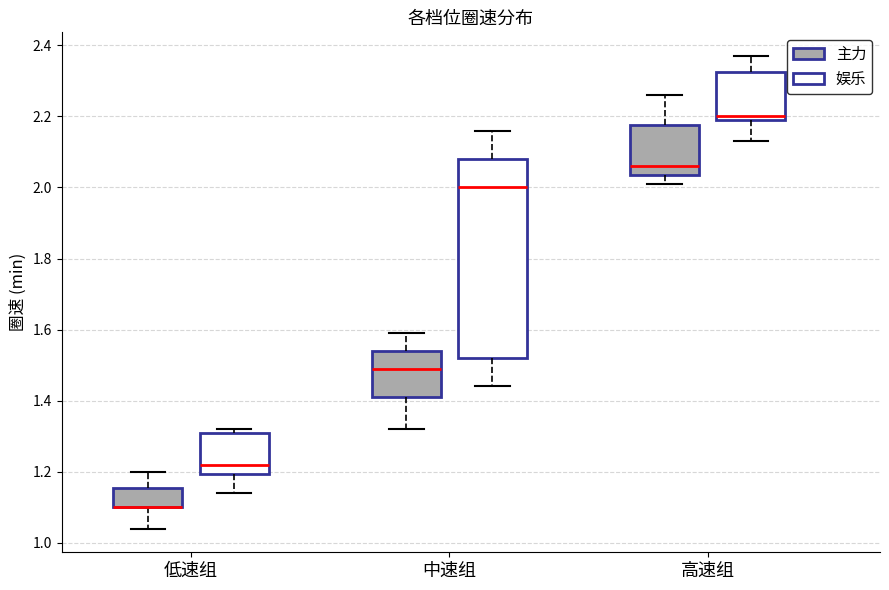

Where is the lower edge of the box for 低速组 (主力) on the y-axis? The values are not printed on the chart, so give them approximately, as read against the axis.

1.10